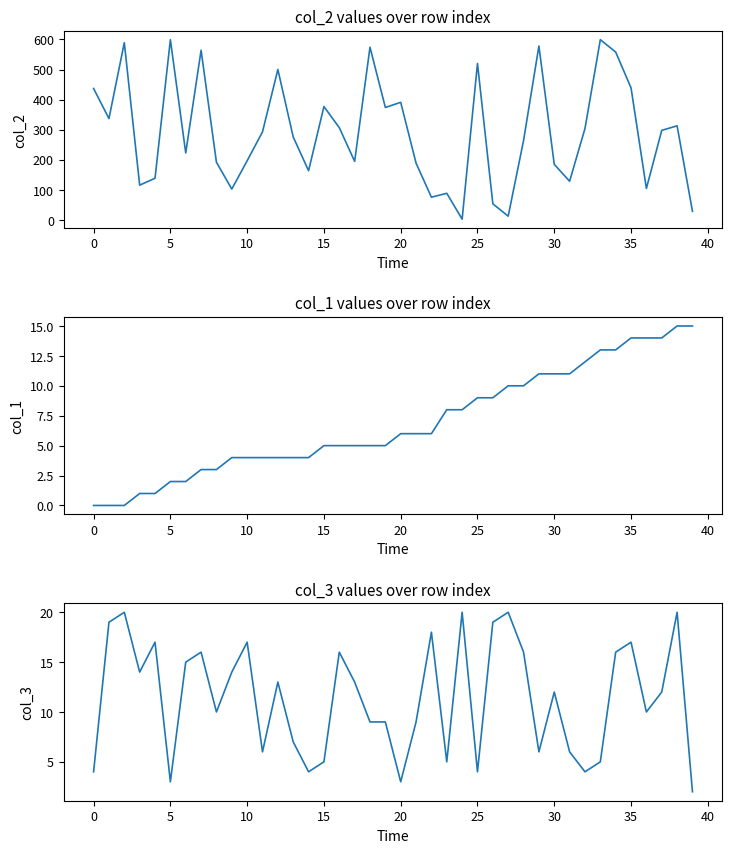

Which series ends up on top after the final intersection of col_1 and col_2?

col_2